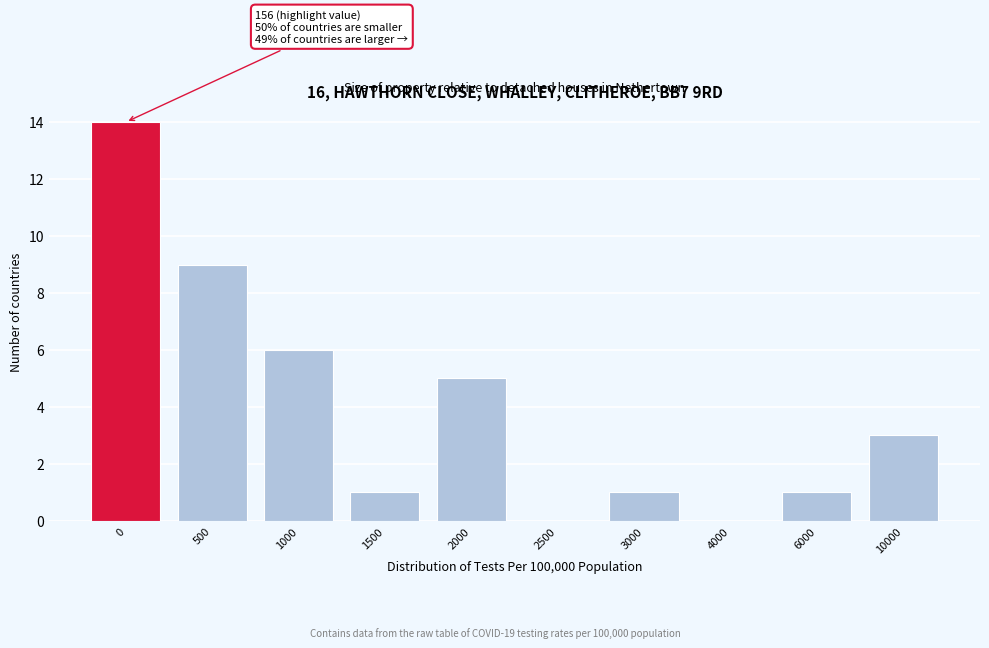

Between 2000 and 1500, which is larger?

2000